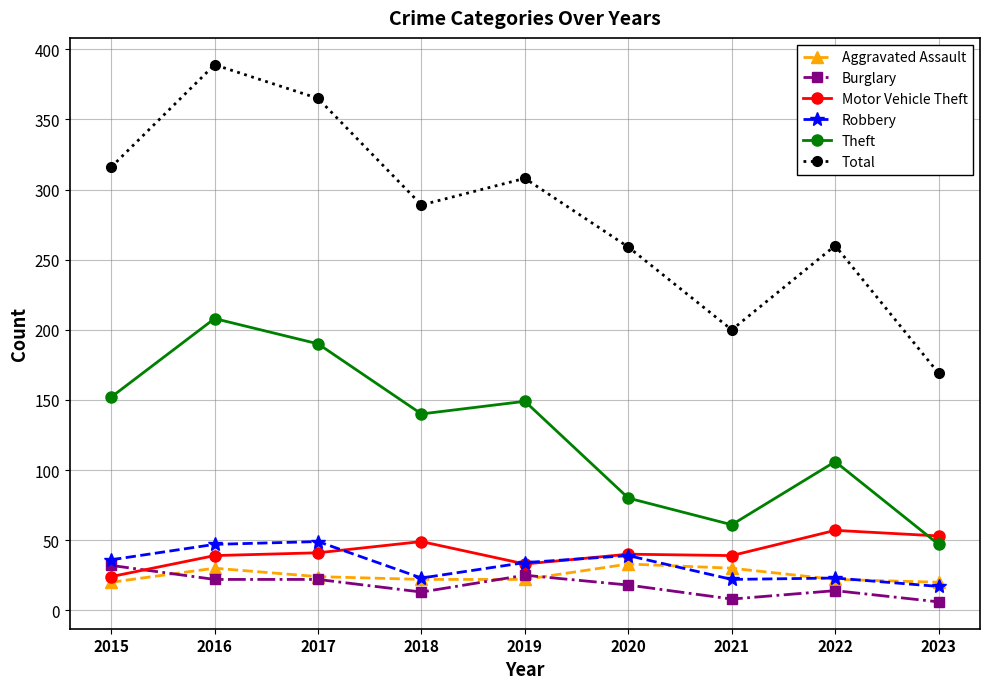

Between which two adjacent categories do Burglary and Aggravated Assault first intersect?

2015 and 2016